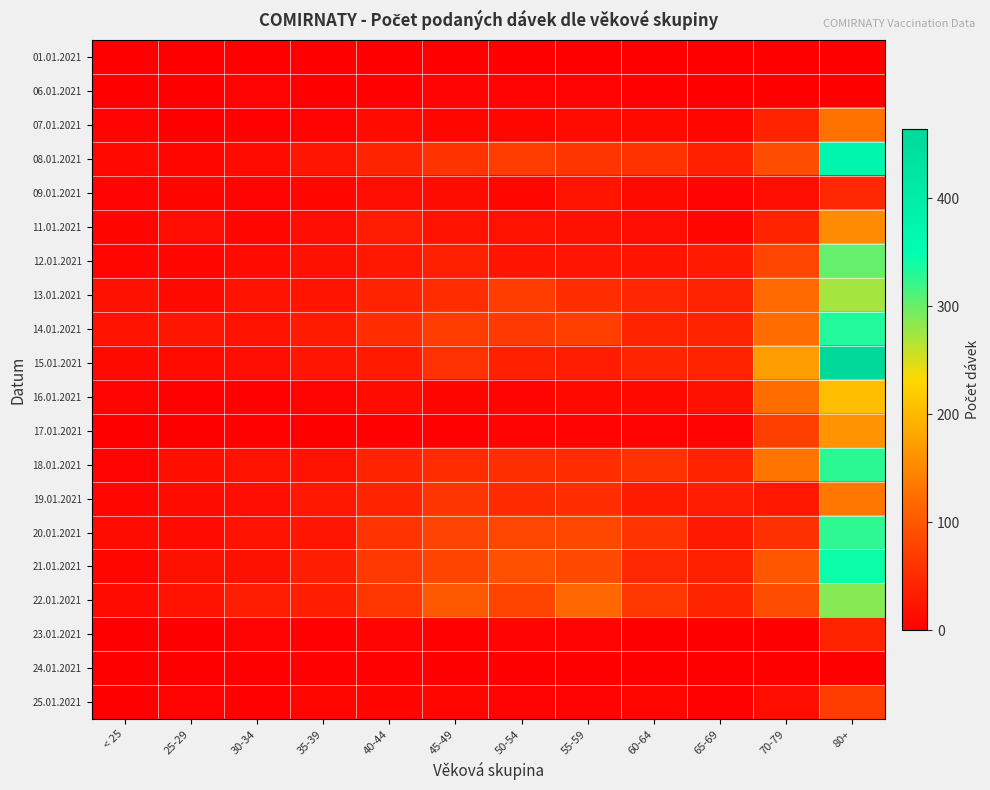

What is the spread (max minus min) of values at 40-44?

66